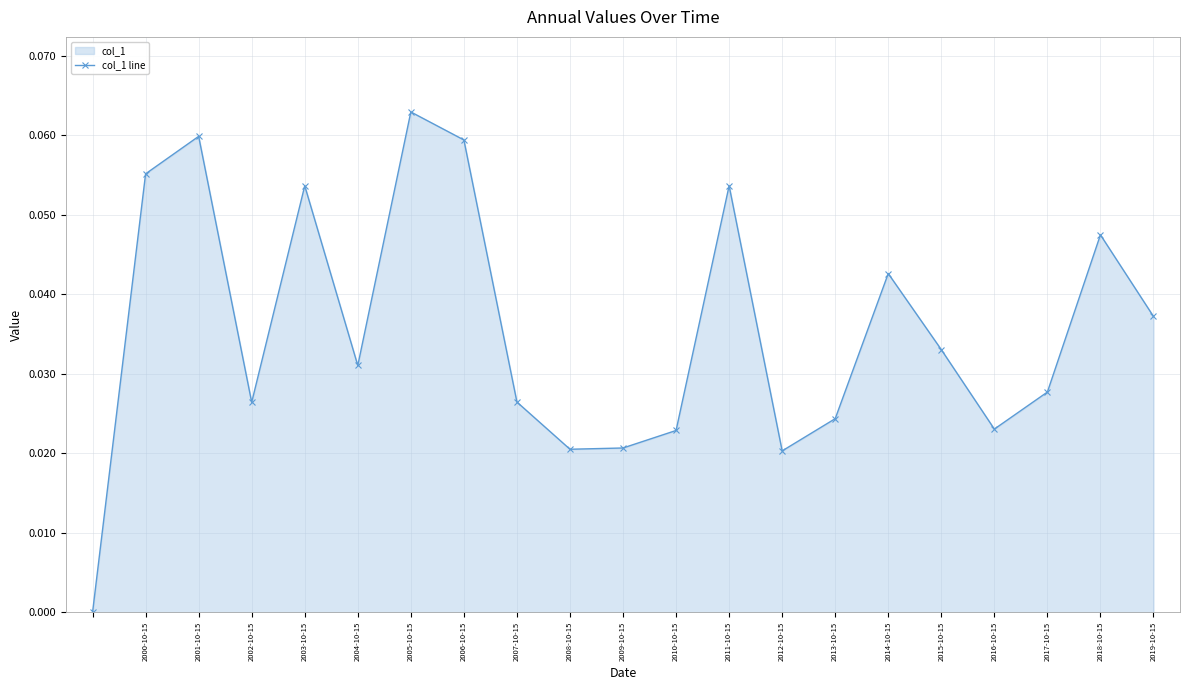

Which has a higher value, 2019-10-15 or 2000-10-15?

2000-10-15